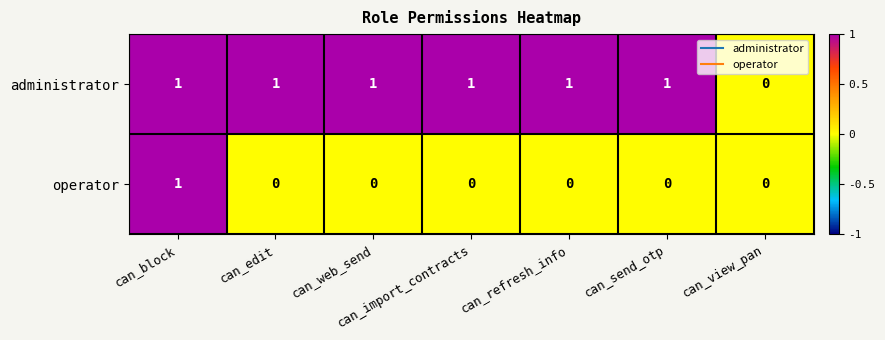

At which label does operator reach its peak?

can_block